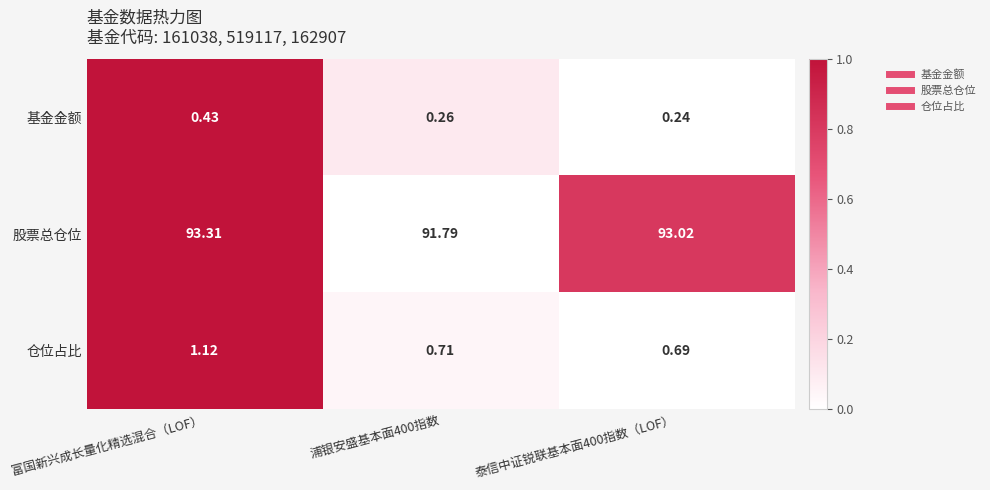

Where does the 股票总仓位 series first go above 93?

富国新兴成长量化精选混合（LOF）